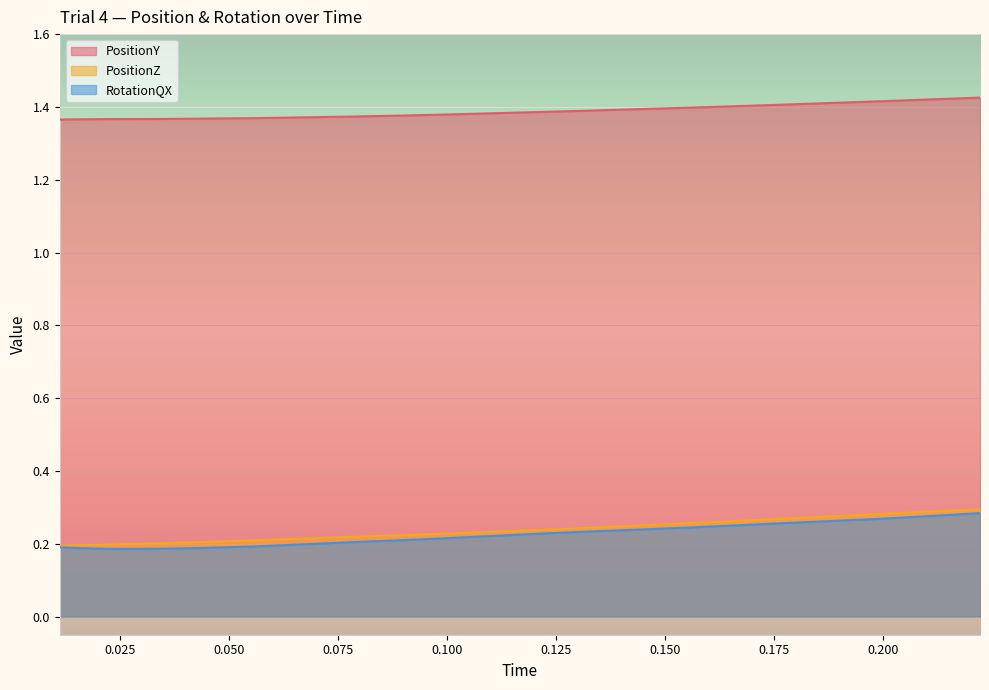

At which category does the chart reach its minimum across all series?

0.02222222